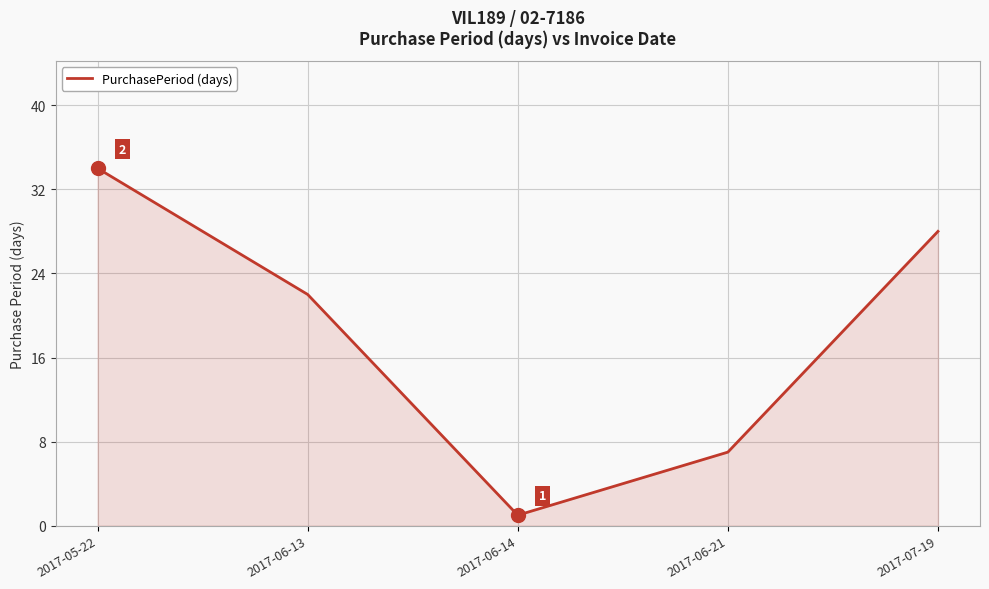

What is the greatest value displayed?

34